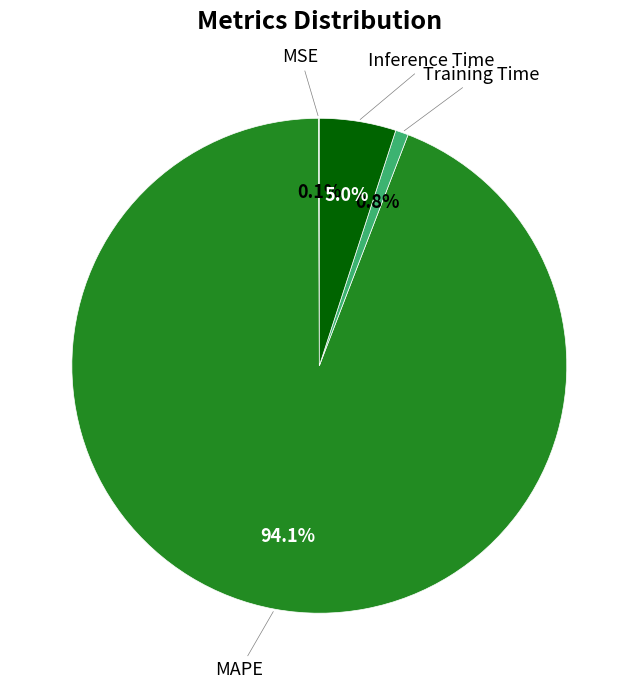

Combined, what portion of the pie is Inference Time and Training Time?

5.8%